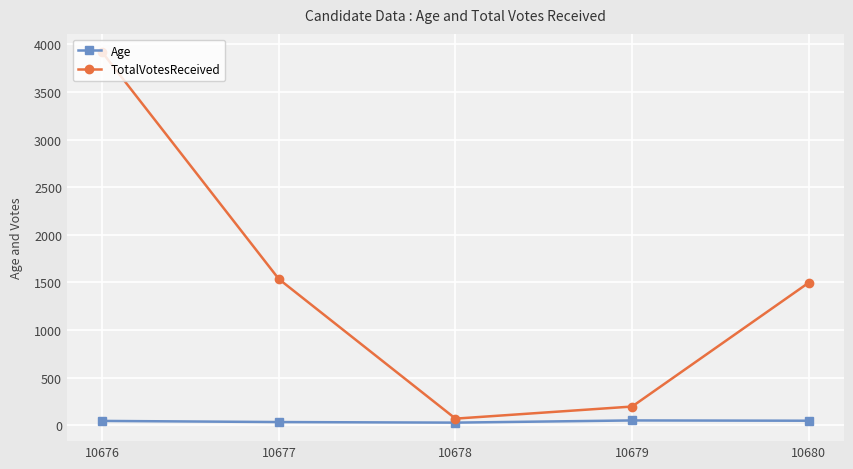

At which category does the chart reach its peak across all series?

10676